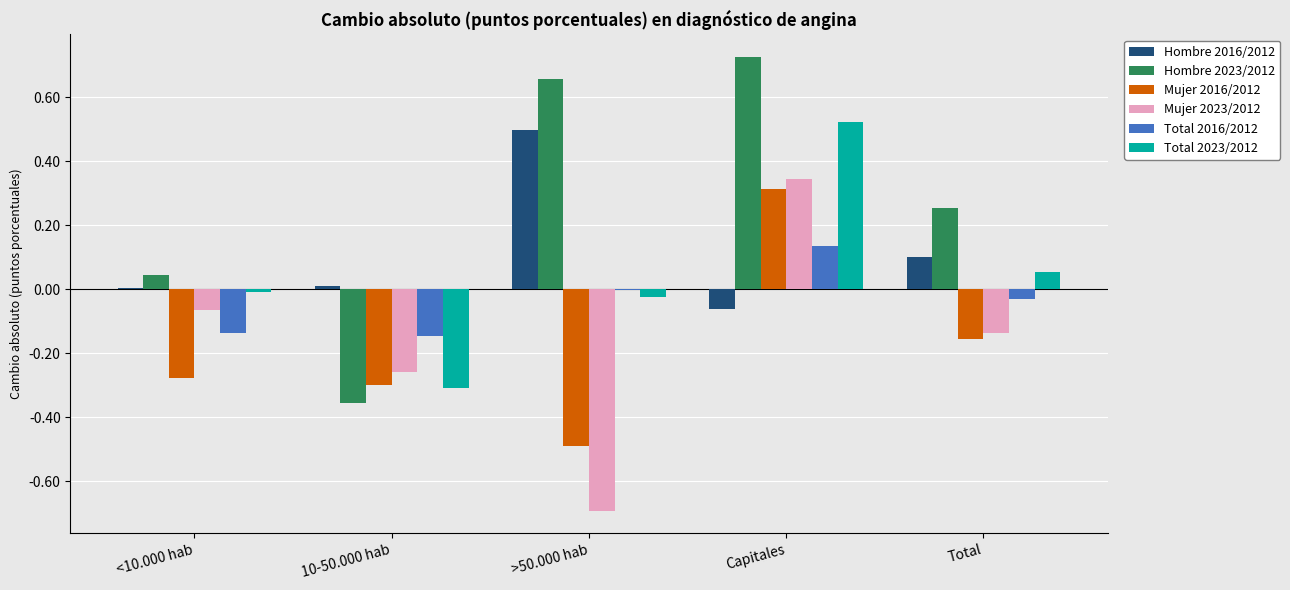

Which series has the widest spread of values?

Hombre 2023/2012